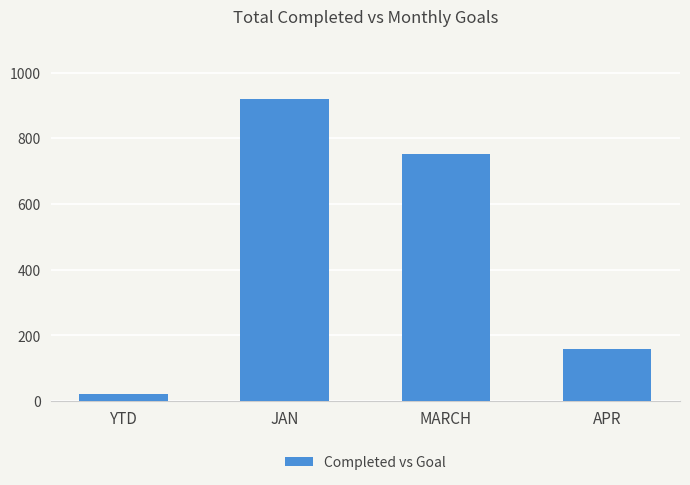

At which label is the value closest to 472?

MARCH